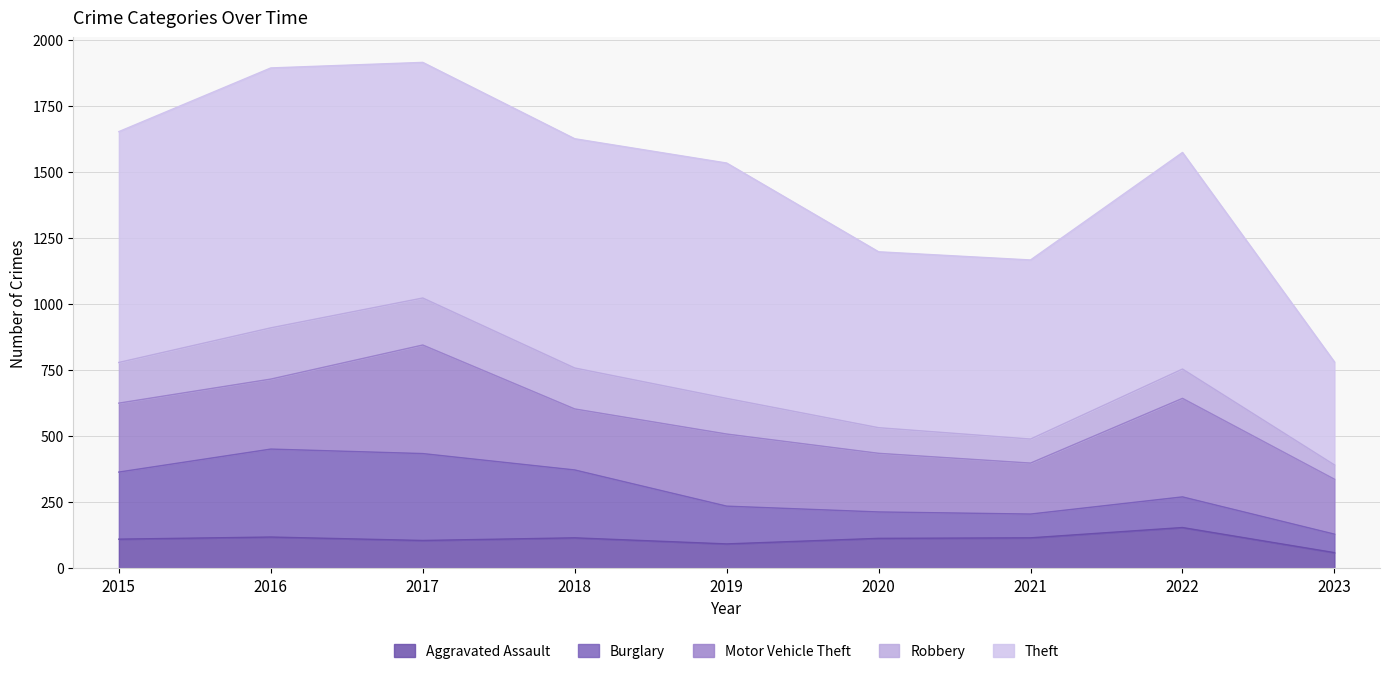

Rank the categories by Burglary value from highest to lowest.

2016, 2017, 2018, 2015, 2019, 2022, 2020, 2021, 2023